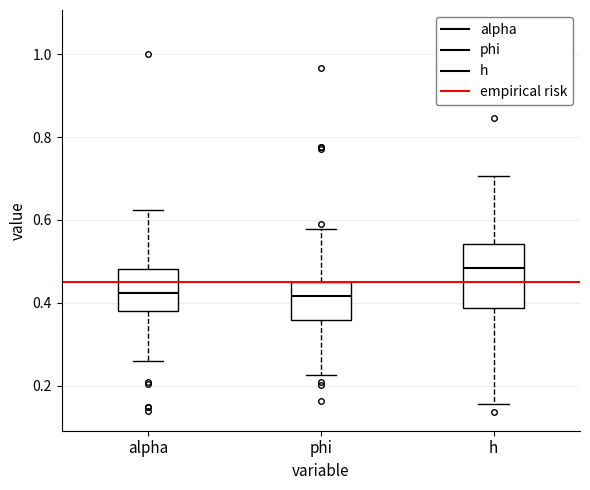

Where is the lower edge of the box for alpha on the y-axis? The values are not printed on the chart, so give them approximately, as read against the axis.

0.38